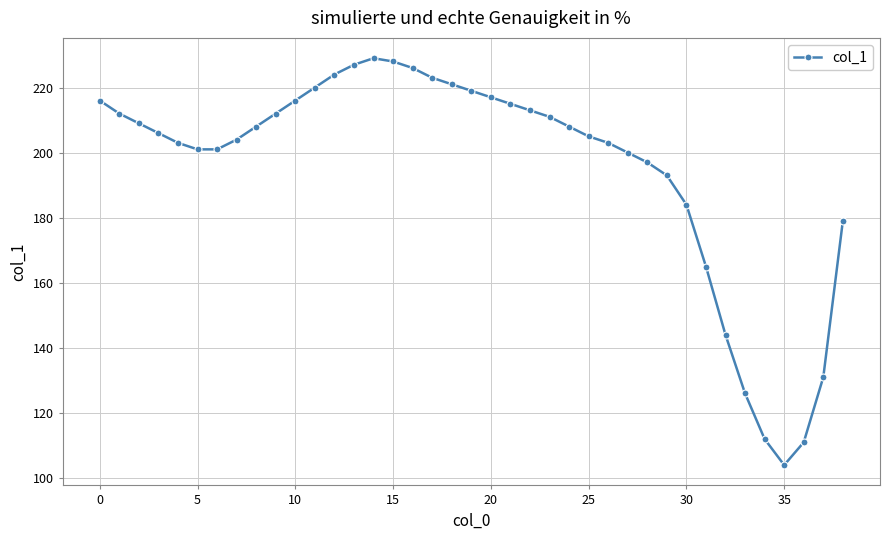

What is the greatest value displayed?

229